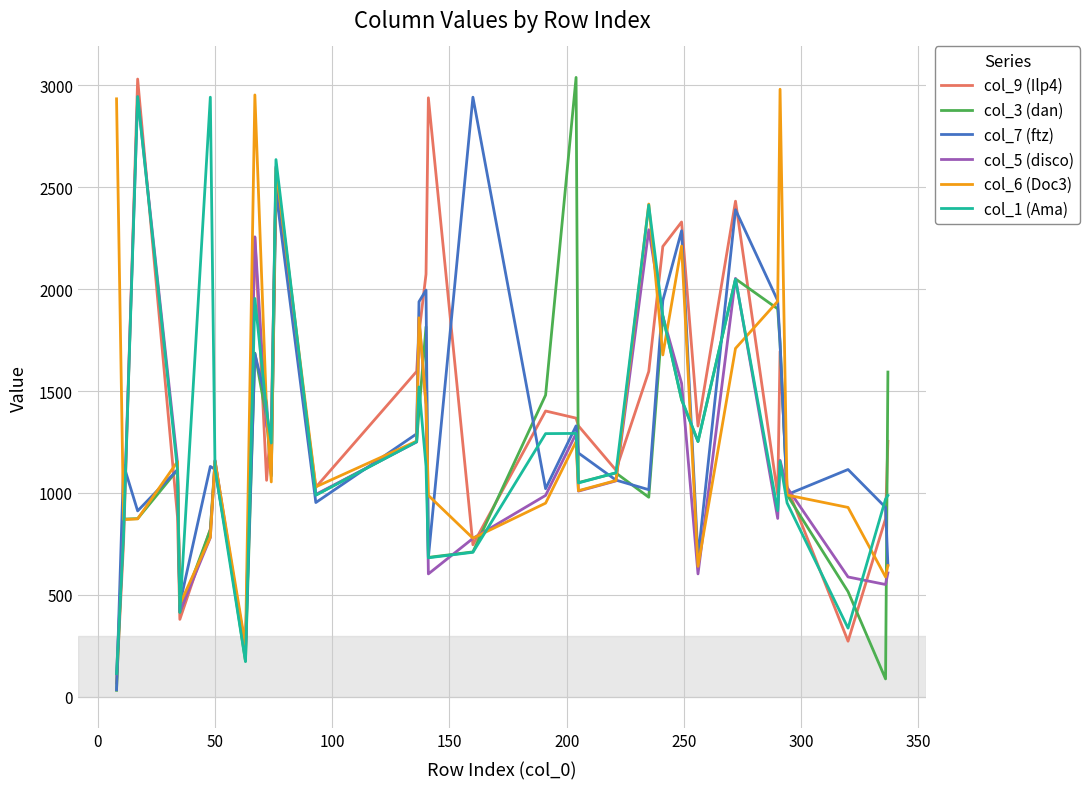

Count the number of data series in this chart.

6